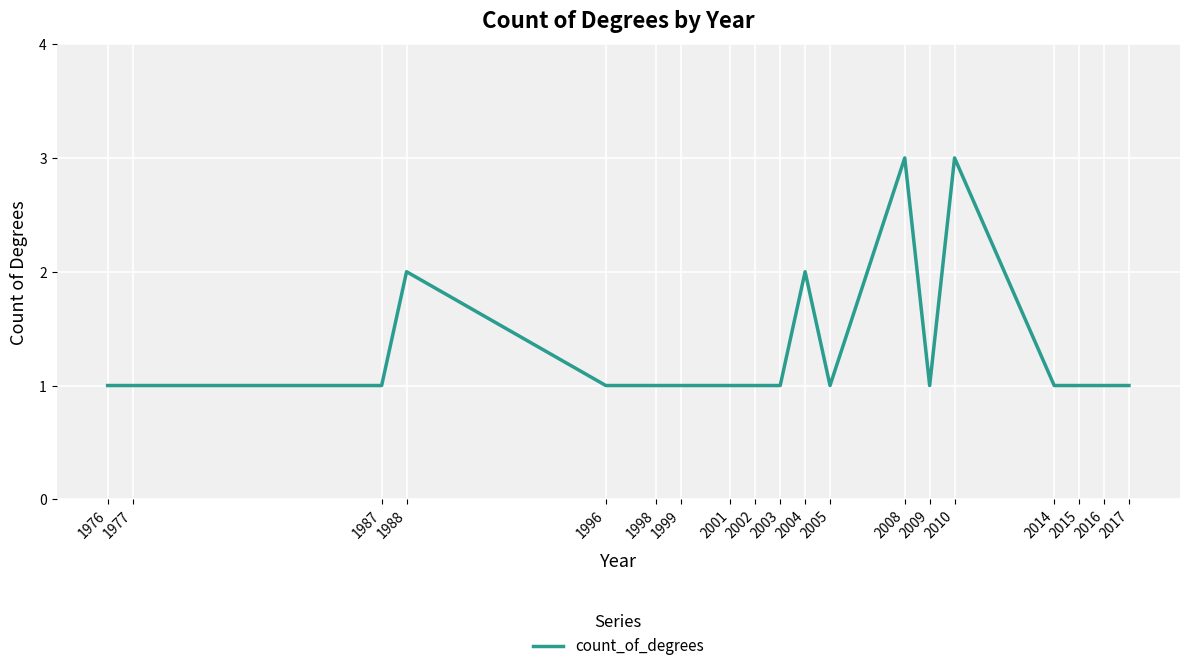

Approximately how many times larger is the value at 2016 compared to 2014?

1.0